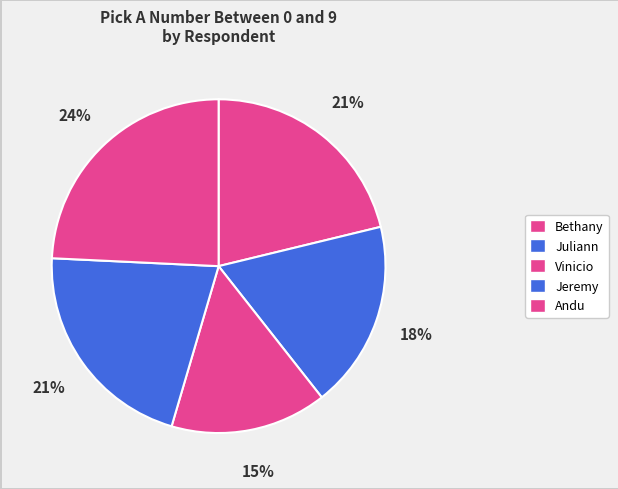

Count the number of slices in the pie.

5